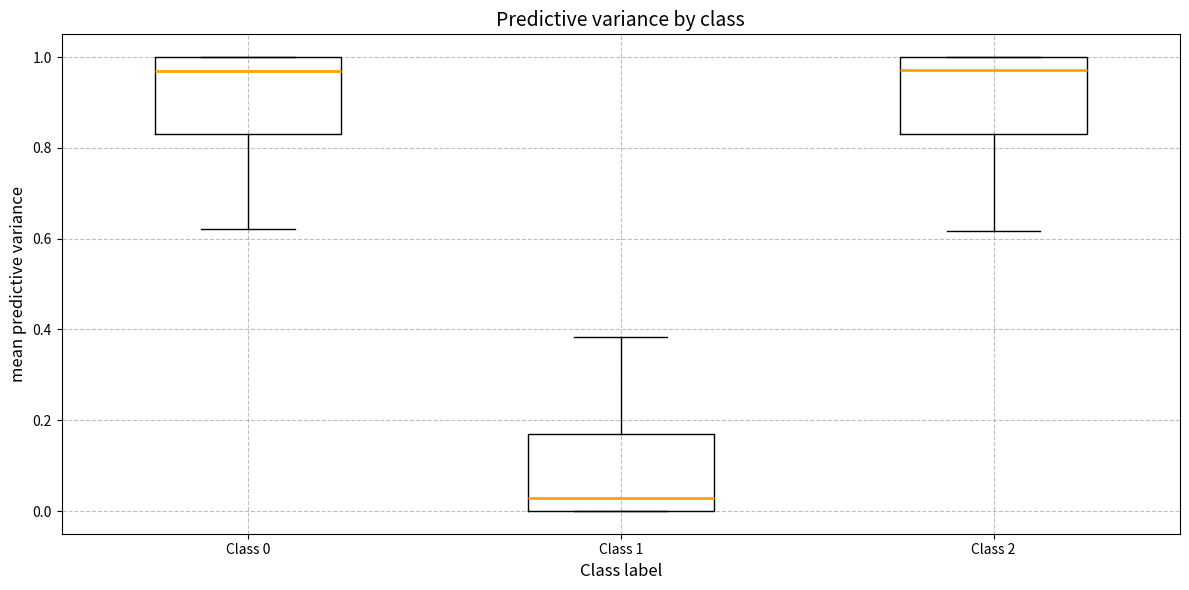

Reading left to right, transcribe this box plot: for each box, give where its median line is, the range the box spans, and where its two whiskers end, as read against the y-axis. The values are not printed on the chart, so give them approximately, as read against the axis.

Class 0: median 0.96, box 0.82 to 1.00, whiskers 0.62 to 1.00
Class 1: median 0.02, box 0.00 to 0.18, whiskers 0.00 to 0.38
Class 2: median 0.98, box 0.82 to 1.00, whiskers 0.62 to 1.00